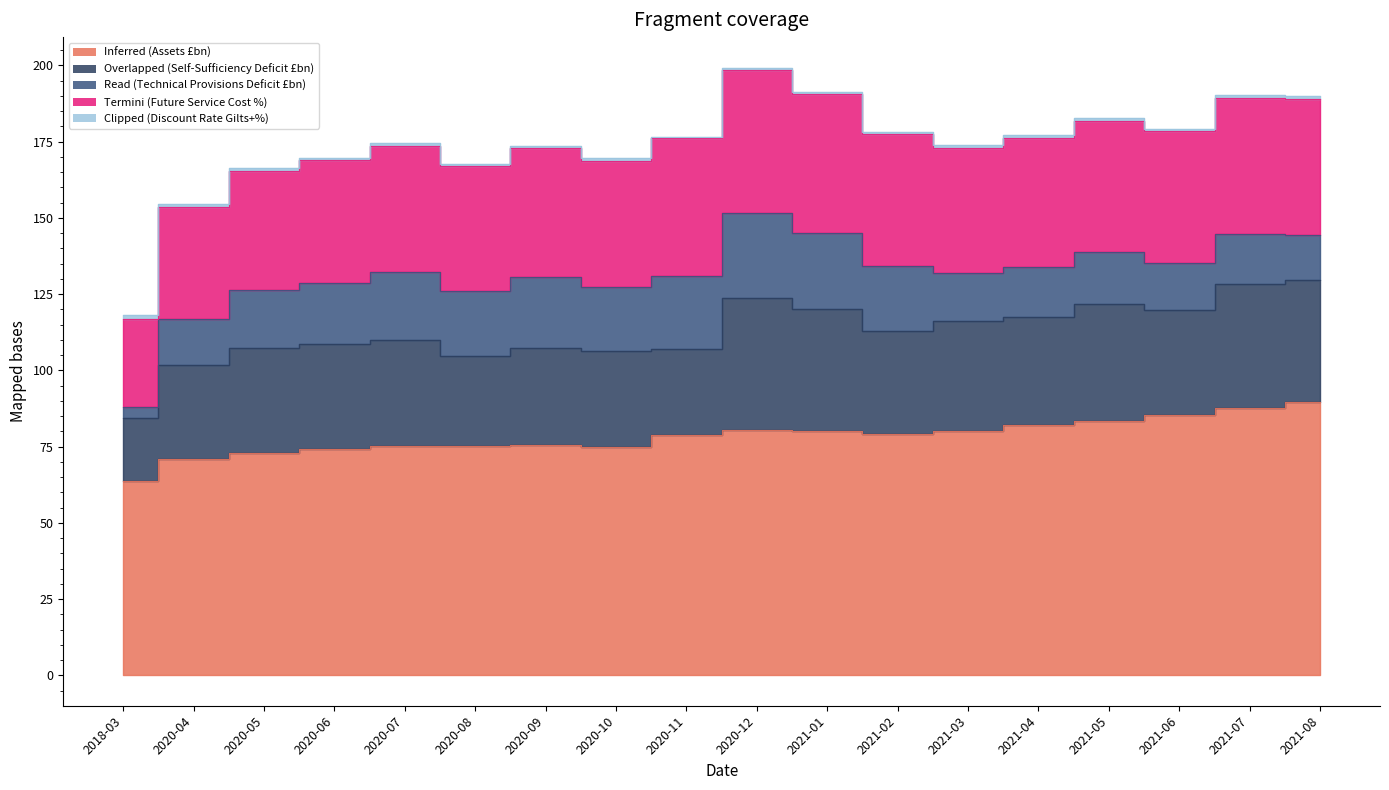

Which series has the largest total across all categories?

Inferred (Assets £bn)